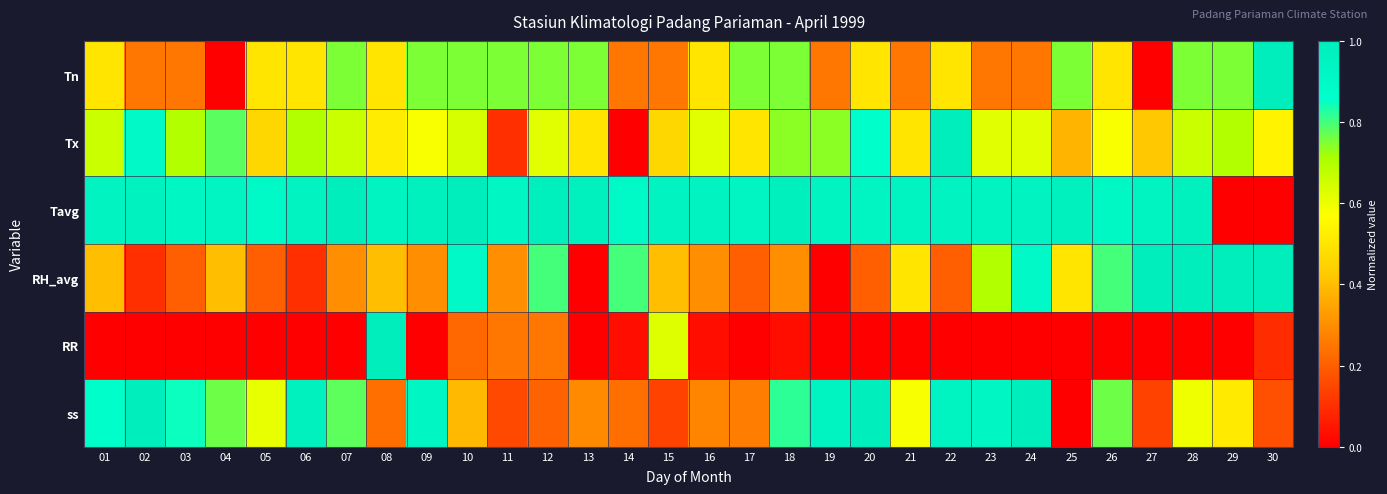

At 22, list the series in order from largest to smallest.

Tx, Tavg, ss, Tn, RH_avg, RR